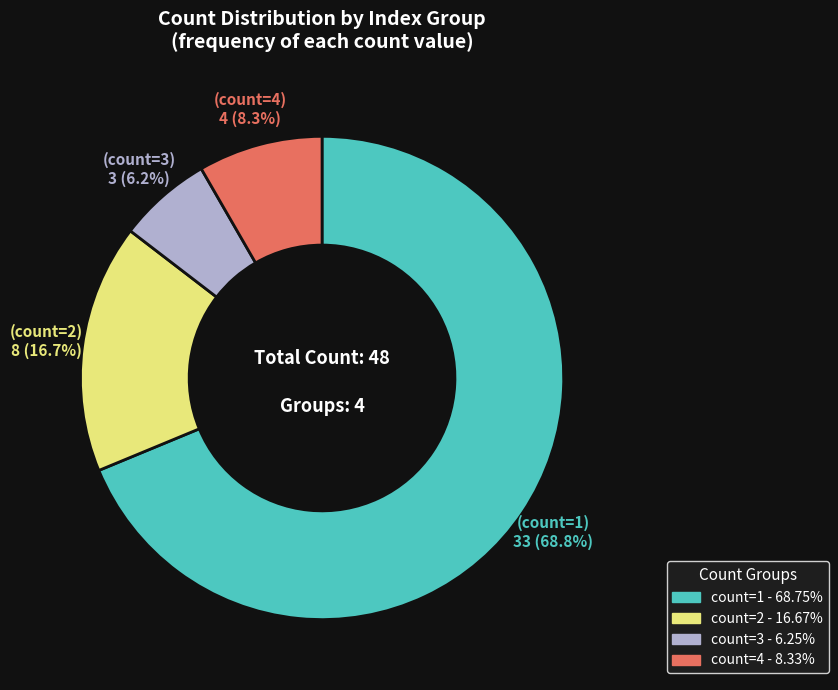

How many segments does this pie chart have?

4